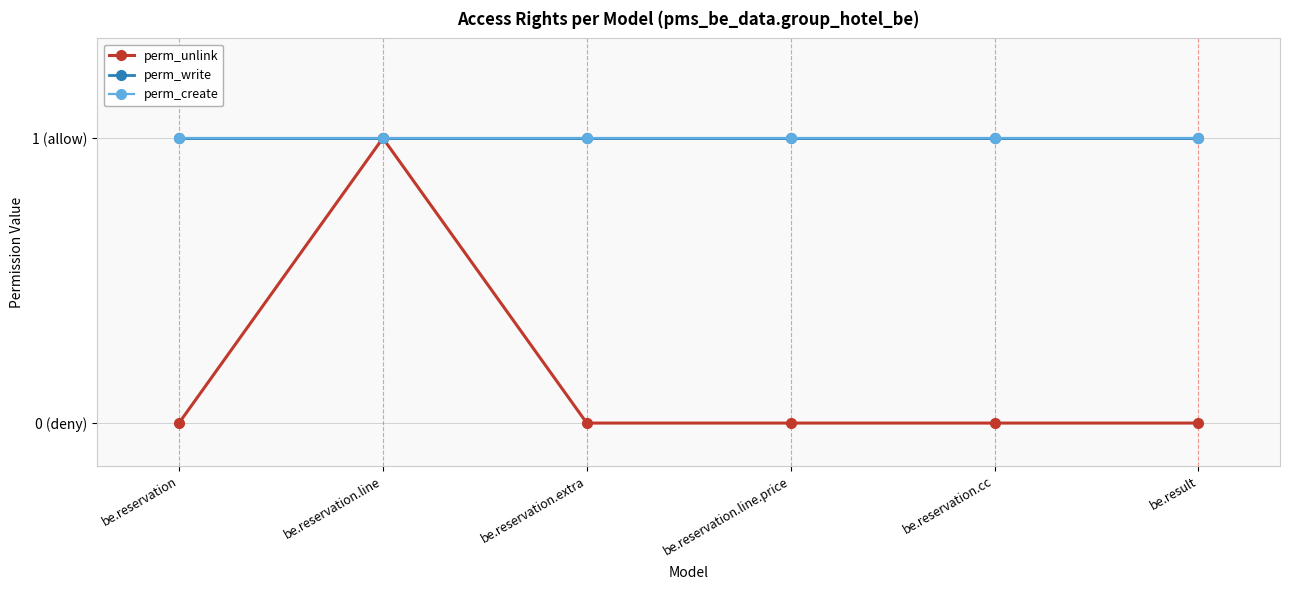

True or false: perm_unlink has more than 2 interior local peaks.

False